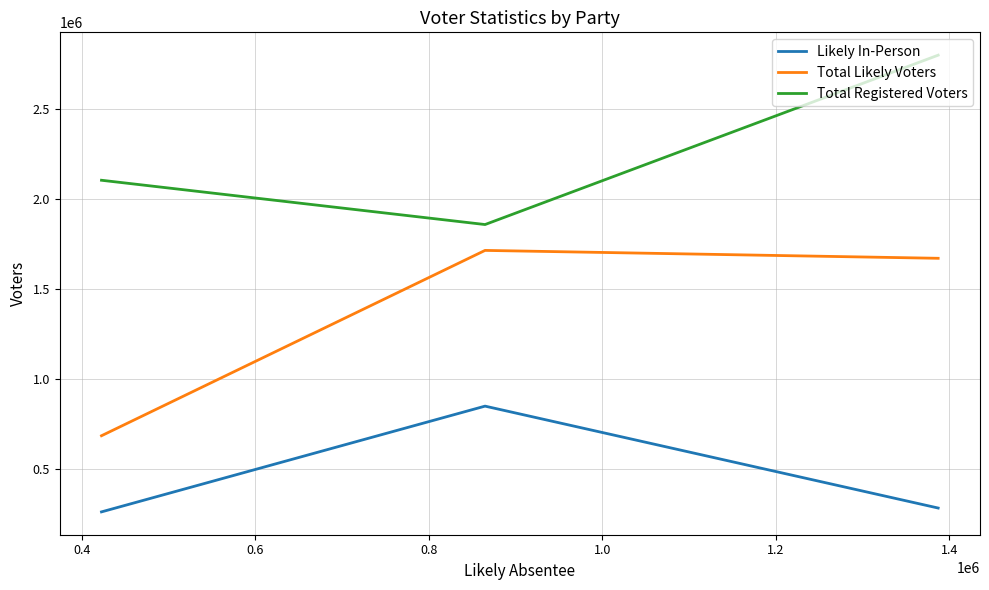

Count the number of categories in the chart.

3